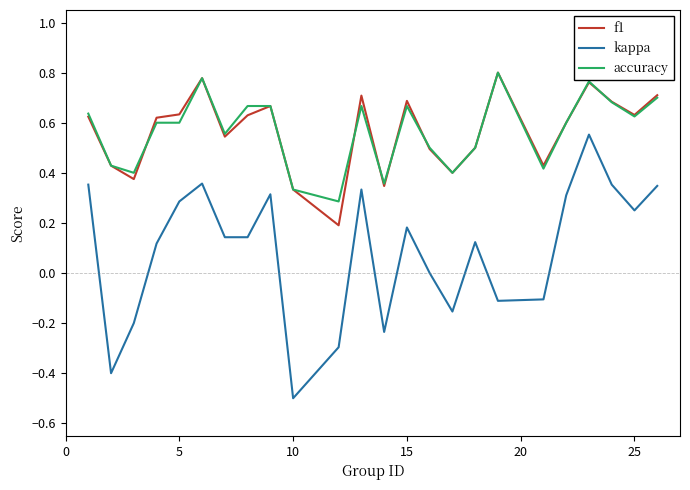

Which series has the largest range (max minus min)?

kappa